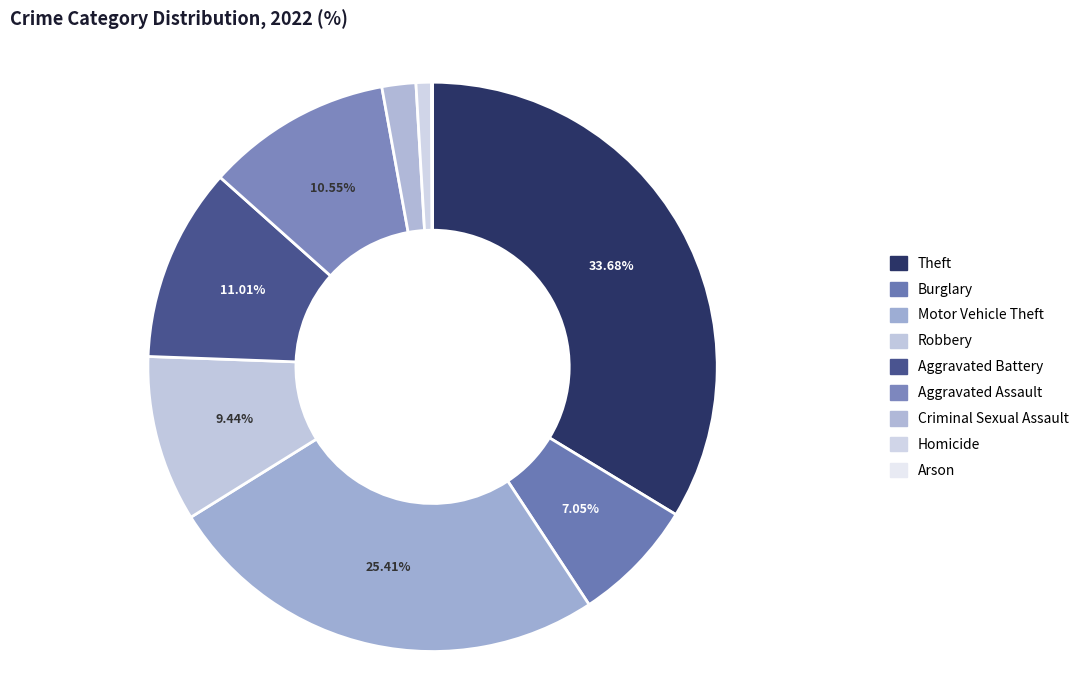

True or false: Theft accounts for 28% of the total.

False